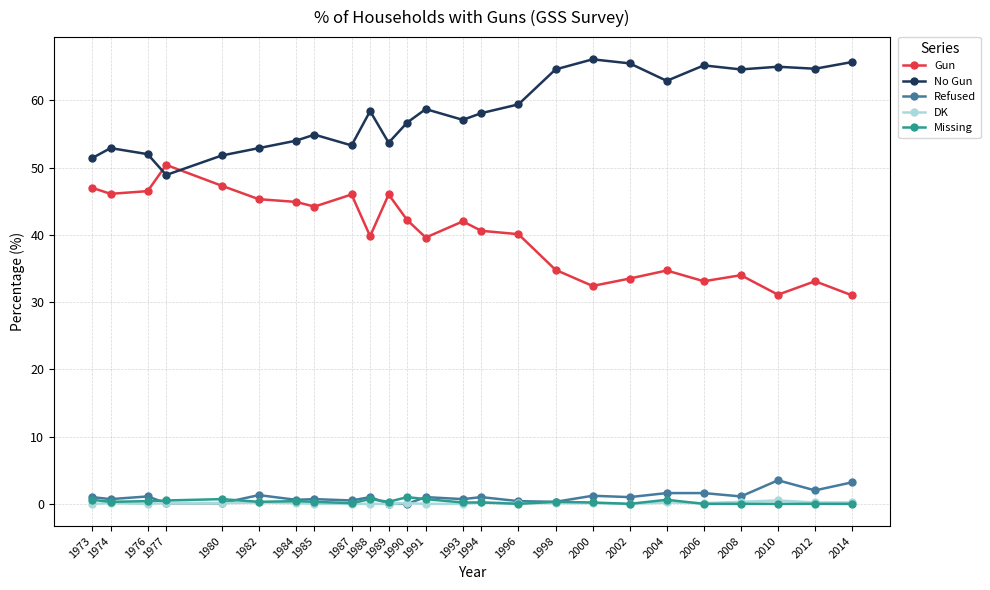

Which series has the largest range (max minus min)?

Gun